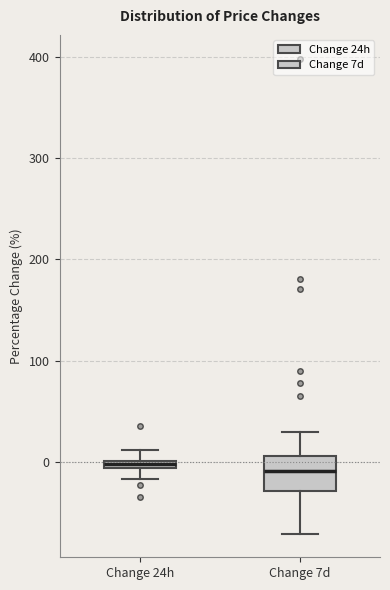

Where does the median line of the box for Change 7d sit on the y-axis? The values are not printed on the chart, so give them approximately, as read against the axis.

-10